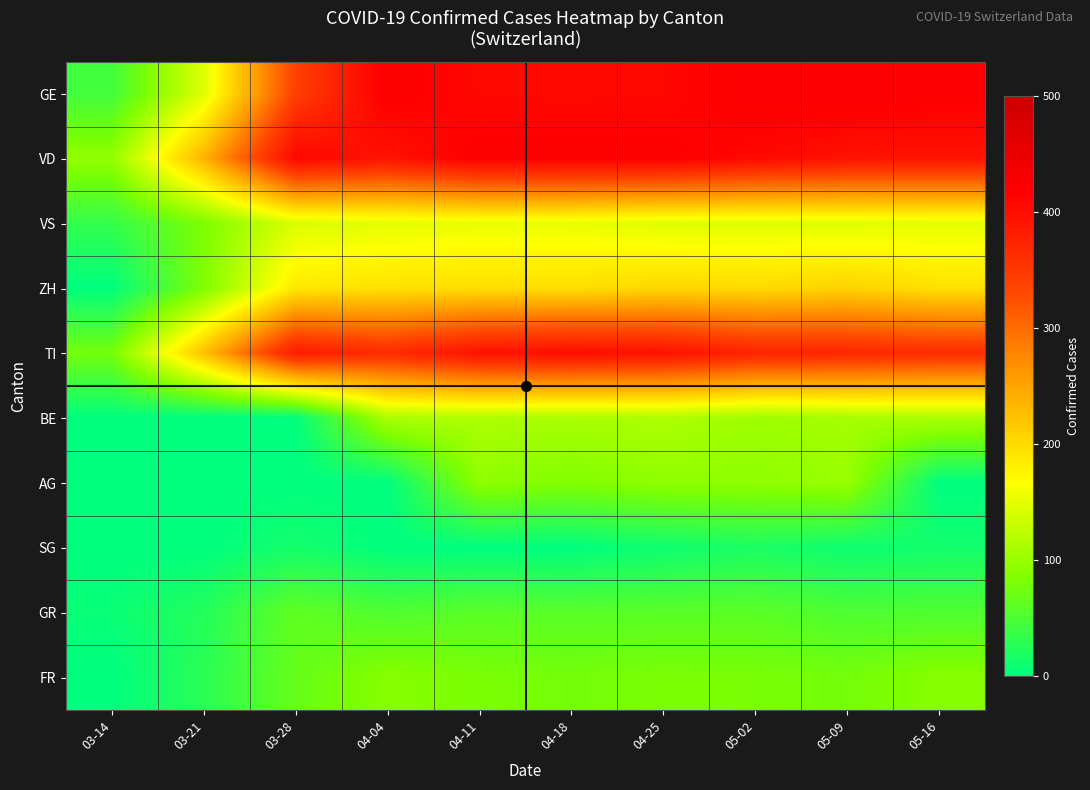

At which category is the sum across all series the highest?

04-25